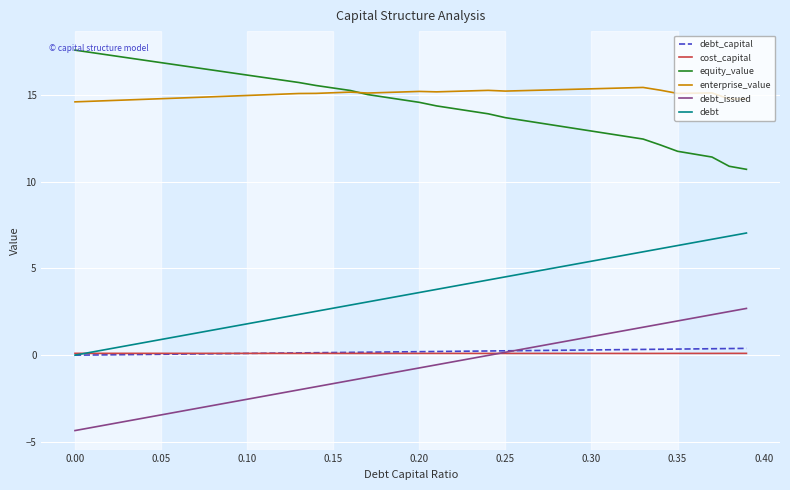

True or false: equity_value and debt cross at least once.

False